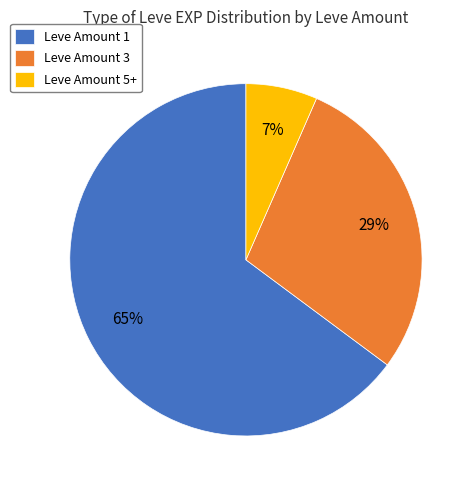

How many slices are in this pie chart?

3